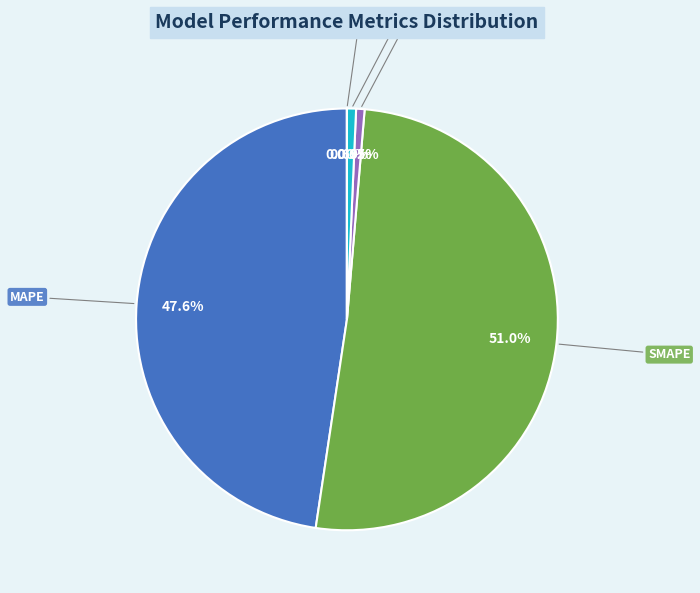

Is there a majority slice in this chart?

Yes